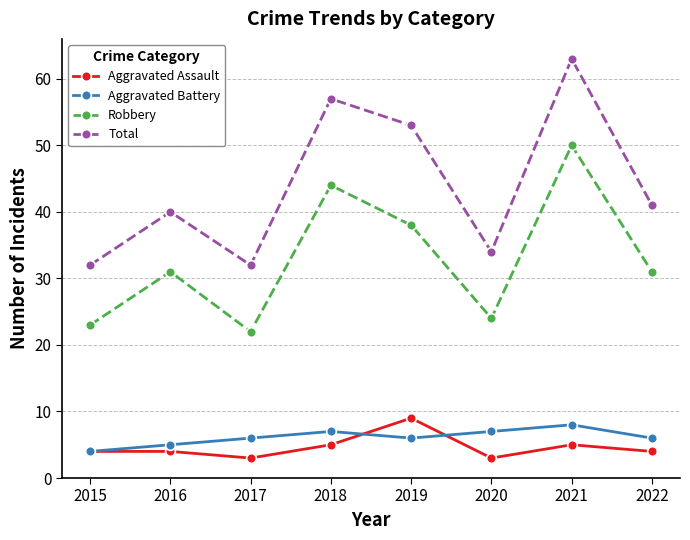

The Robbery series shows 25 at 2021. True or false?

False